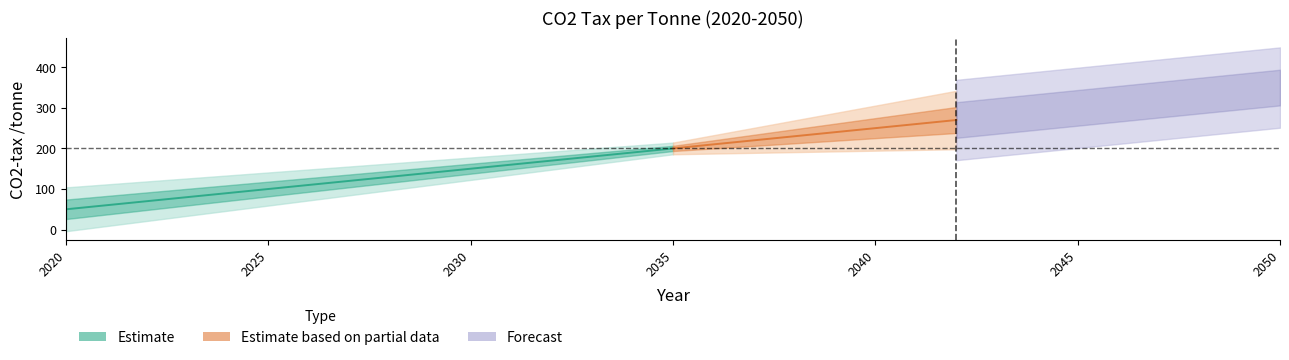

How many data points are less than 200?

15